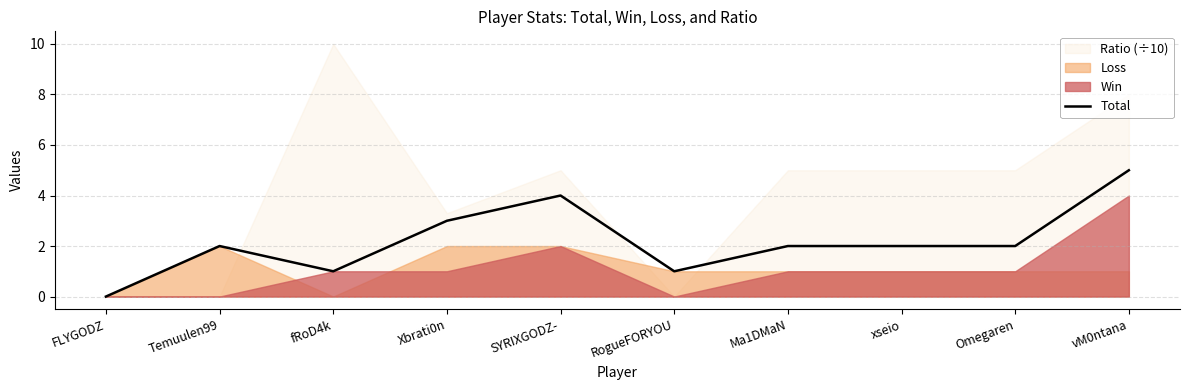

Does the chart display data point markers on the line(s)?

No